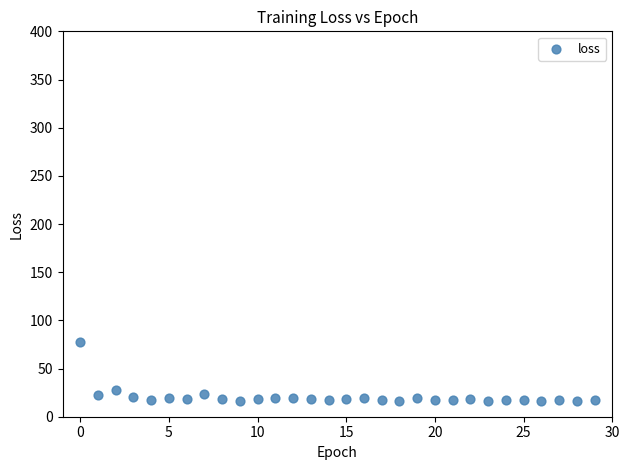

What Y value in the scatter plot is closest to 46?

27.8